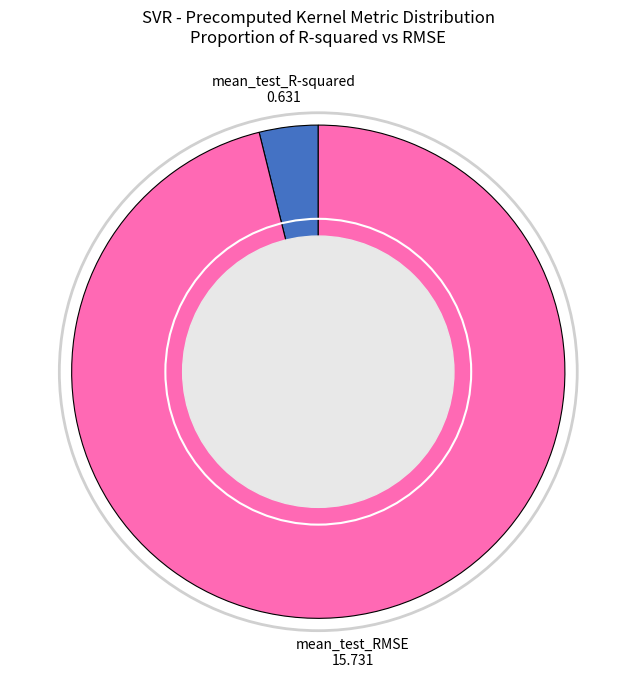

The mean_test_RMSE slice represents 96% of the pie. True or false?

True